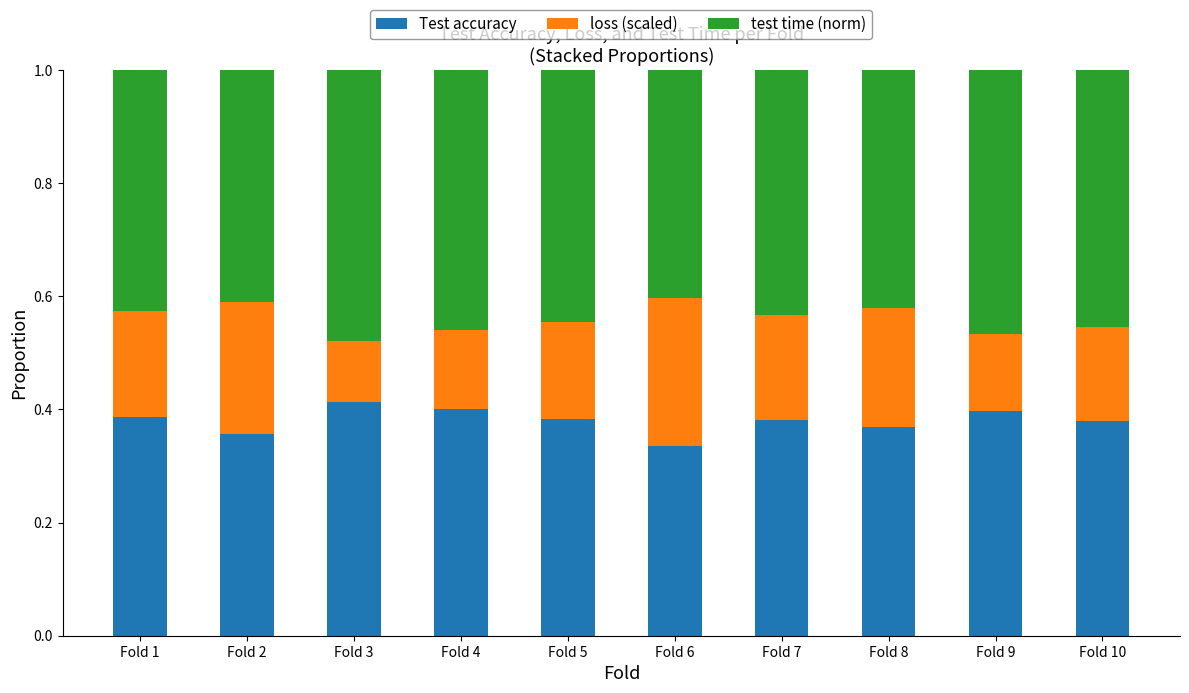

At which label is Test accuracy closest to 0?

Fold 6